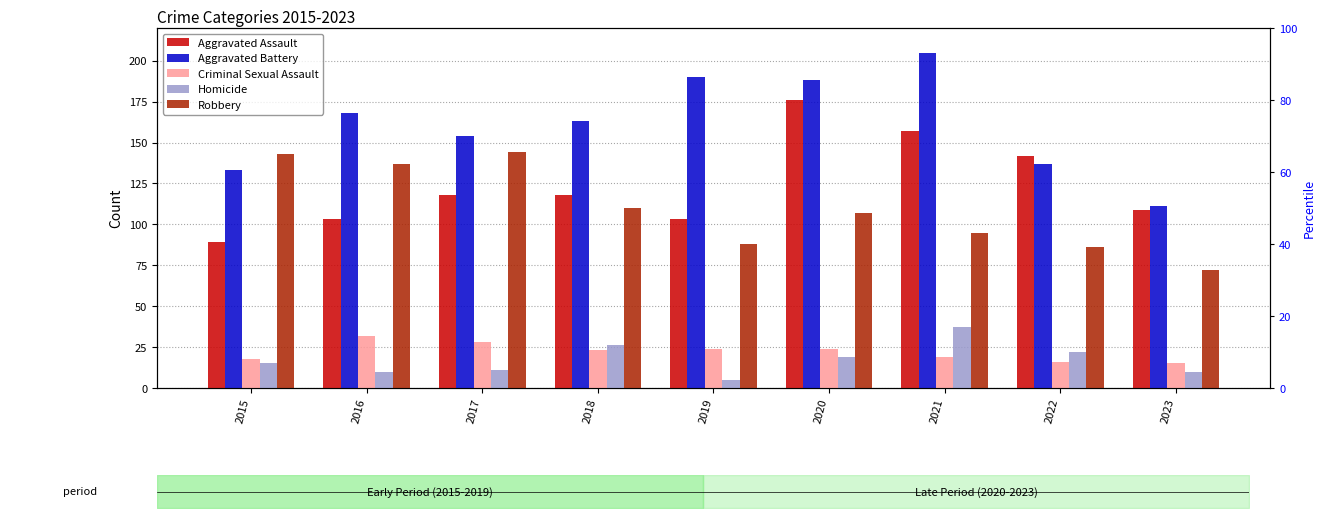

What is the difference between the highest and lowest values at 2018?

140